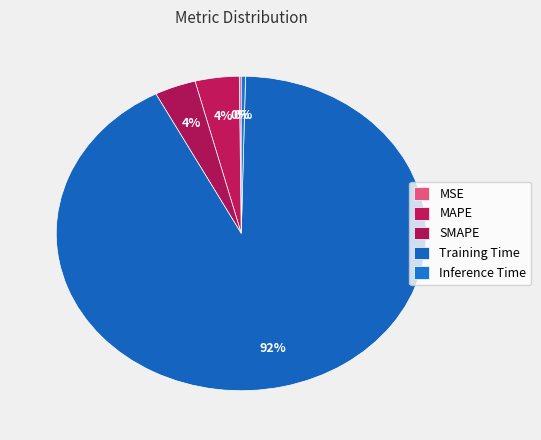

To the nearest percent, what is the difference between the largest and smallest slice percentages?

92%